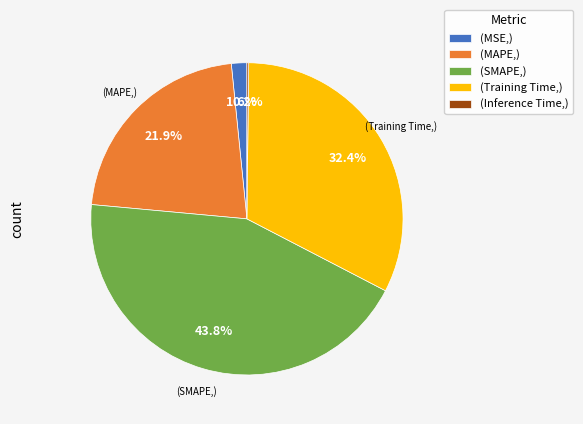

Between (SMAPE,) and (MAPE,), which is larger?

(SMAPE,)